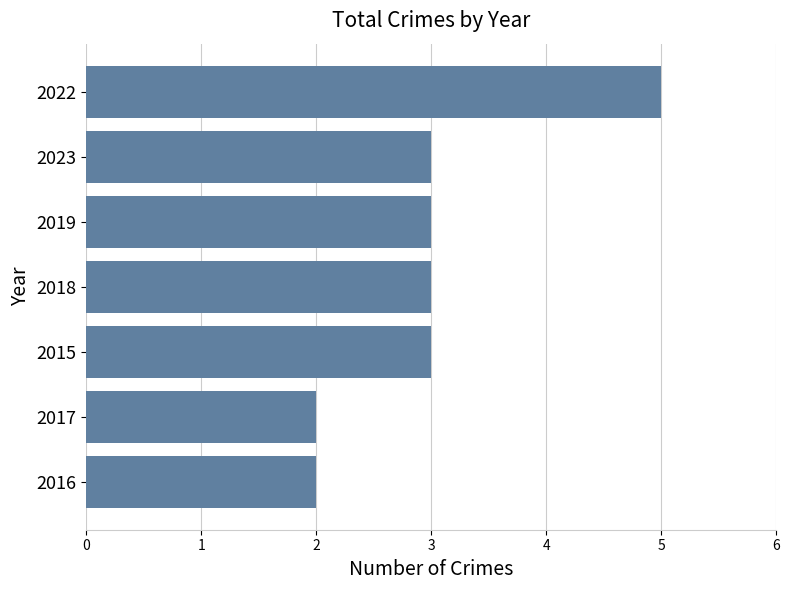

What is the maximum value shown in the chart?

5